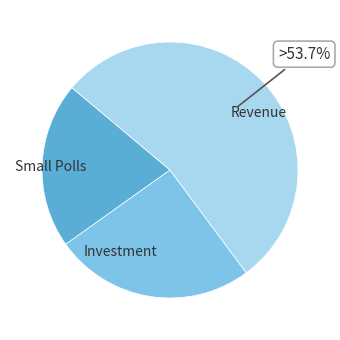

Is the sum of Investment and Small Polls greater than half?

No